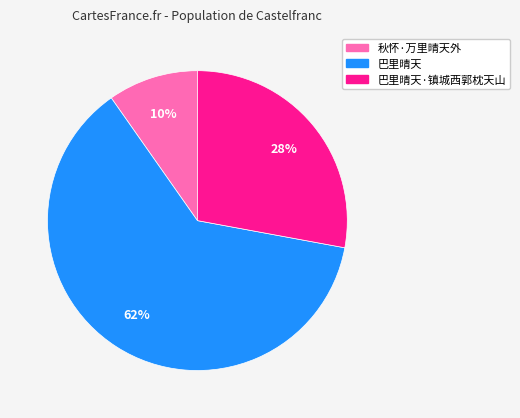

Is there any slice that represents more than half of the pie?

Yes